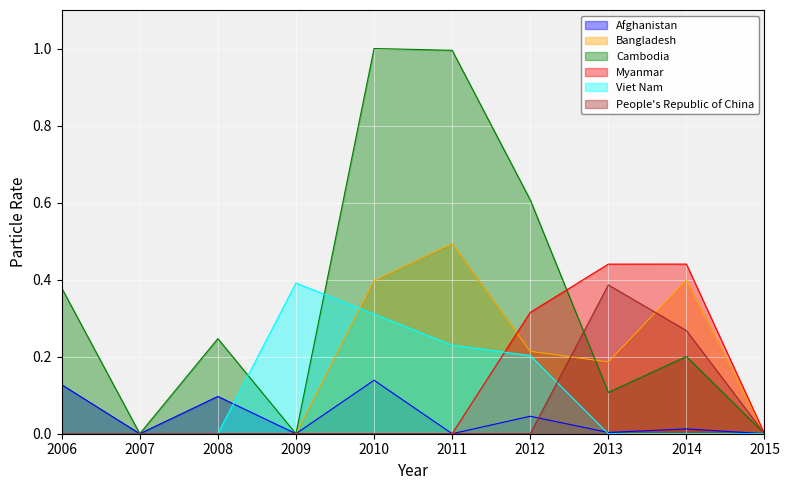

Is the value of People's Republic of China at 2007 greater than the value of Viet Nam at 2011?

No